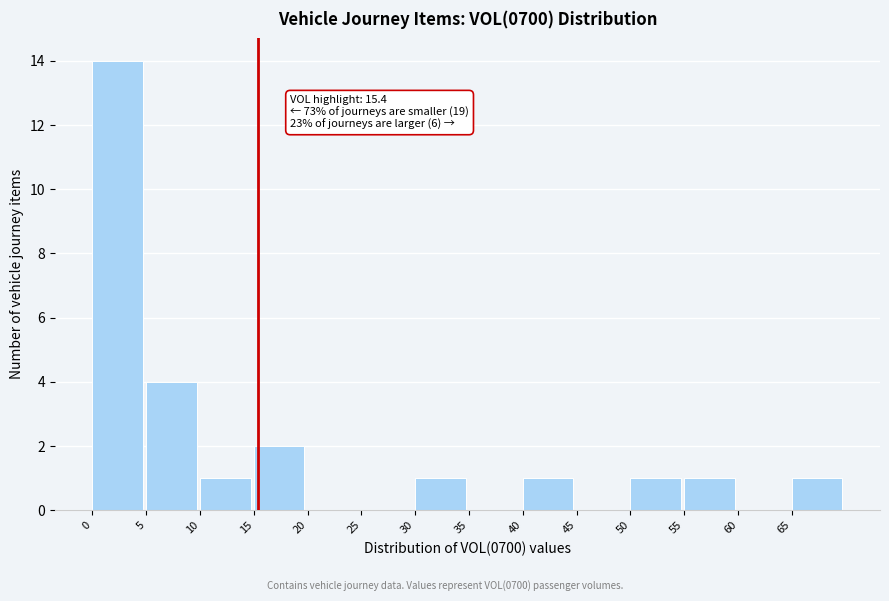

Over which range of the x-axis is the bar tallest?

0 to 5